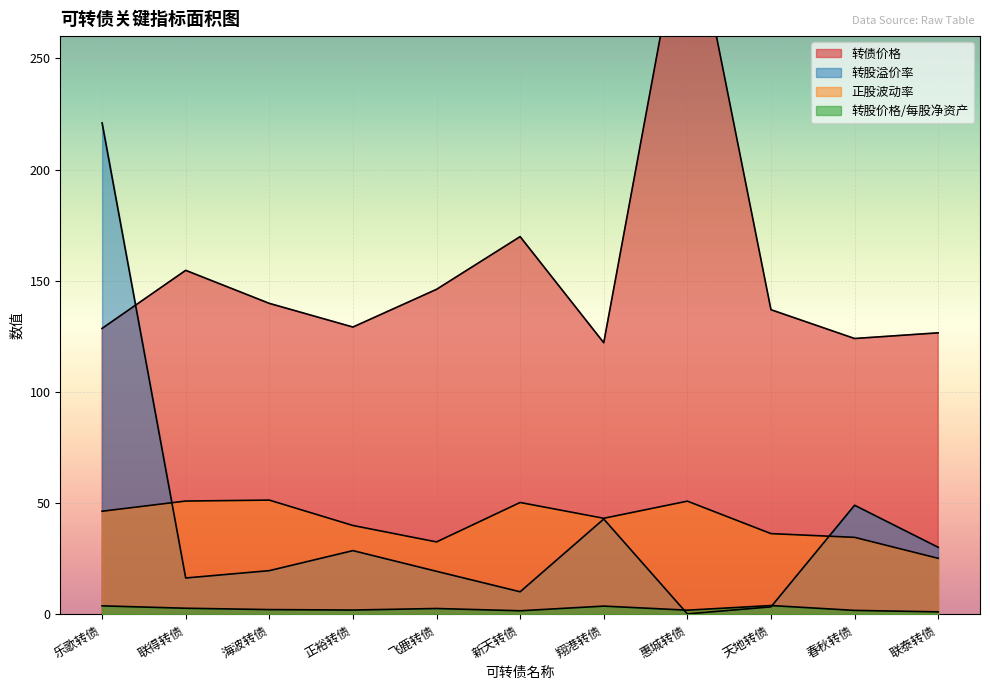

Rank the series at 乐歌转债 from lowest to highest value.

转股价格/每股净资产, 正股波动率, 转债价格, 转股溢价率